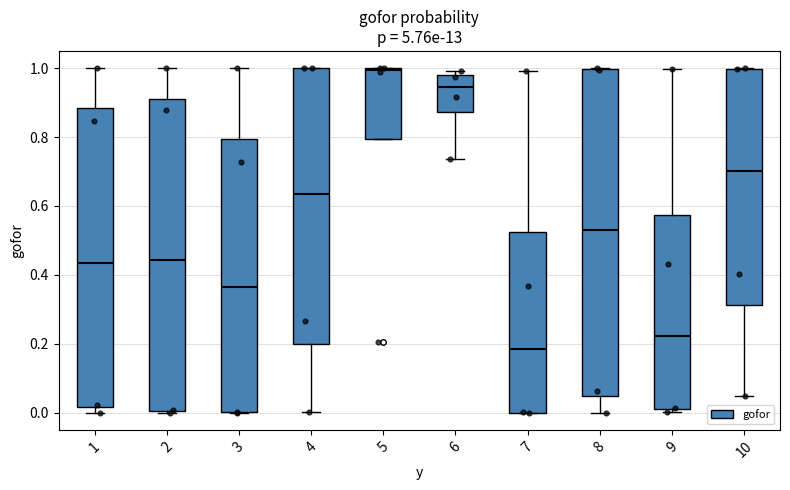

Which box has the lowest median line?

7